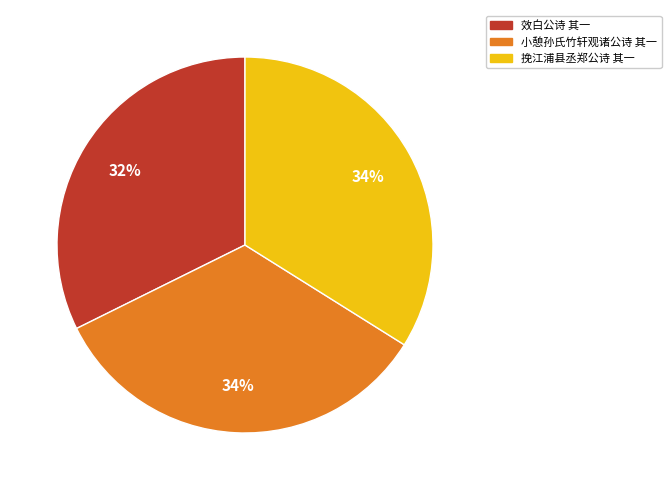

What percentage is the 小憩孙氏竹轩观诸公诗 其一 slice, to the nearest percent?

34%